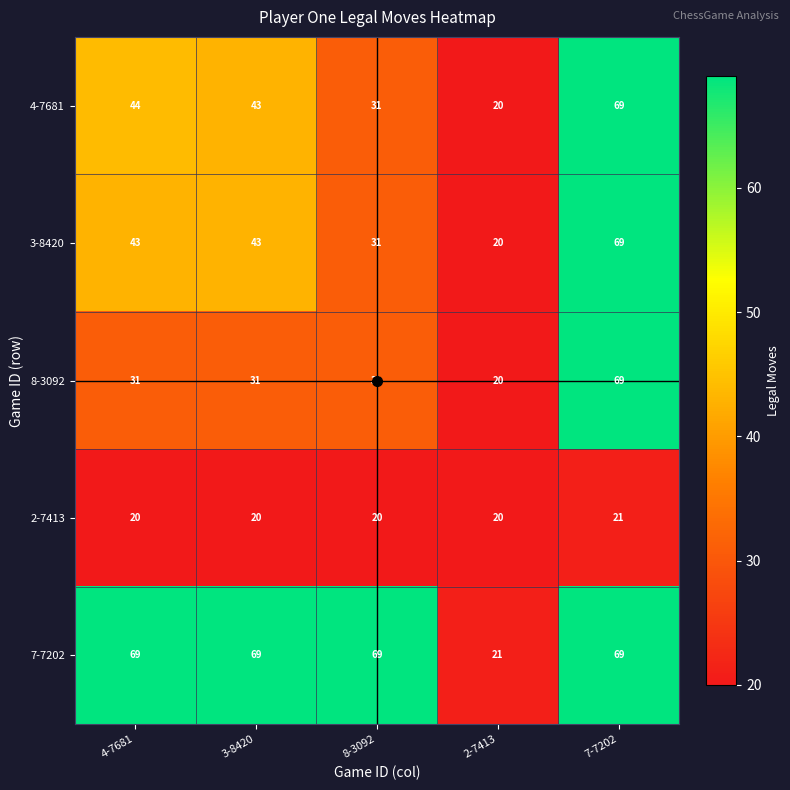

What is the difference between the highest and lowest values at 7-7202?

48